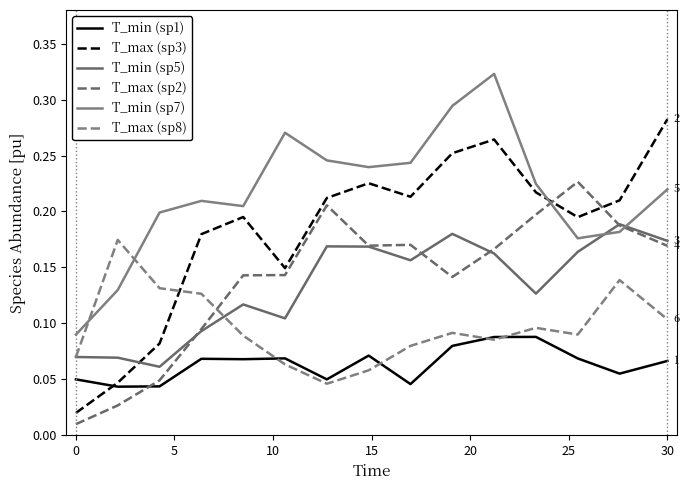

How many lines are shown in the chart?

6